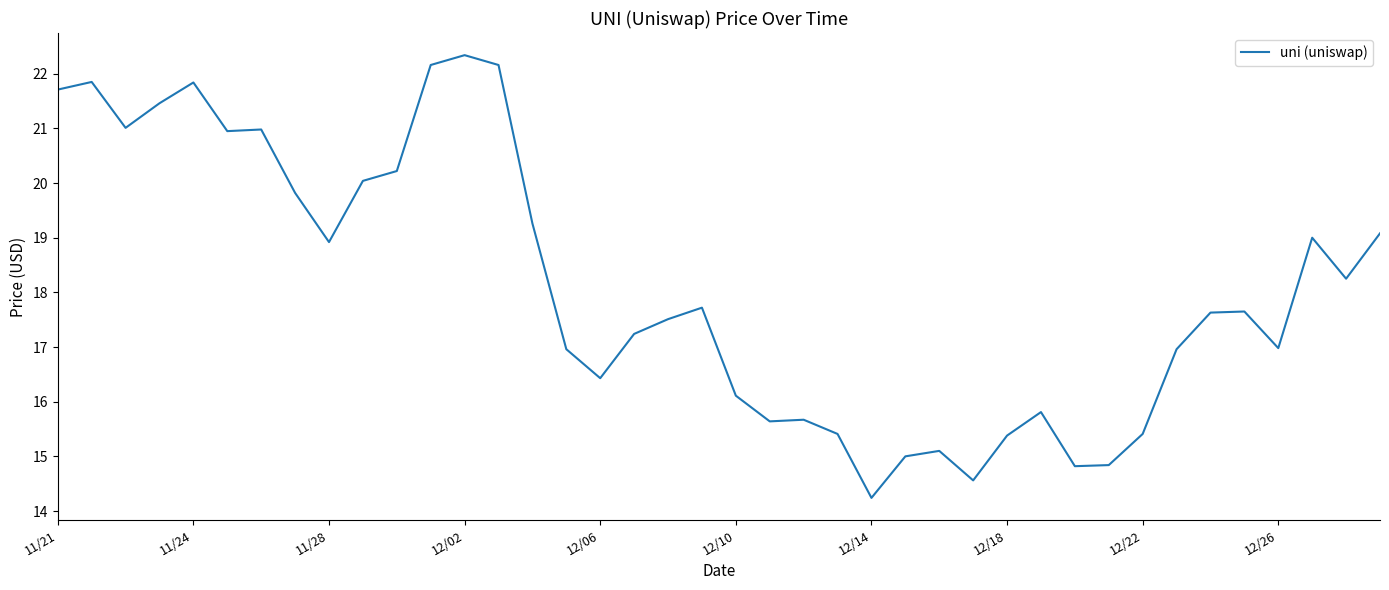

What is the smallest value displayed?

14.2